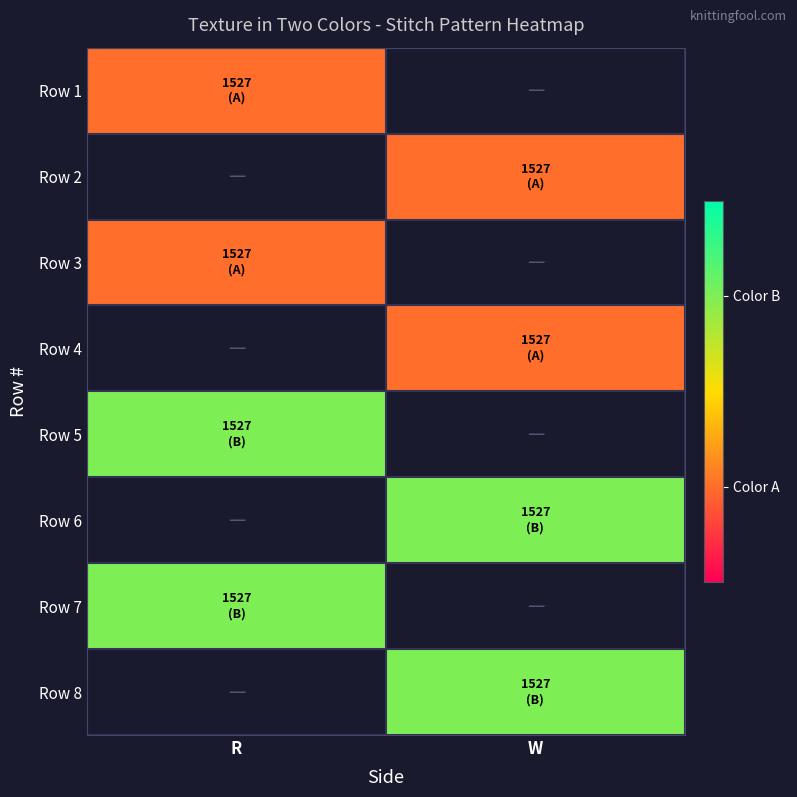

Is the value of Row 2 at W greater than the value of Row 5 at W?

No